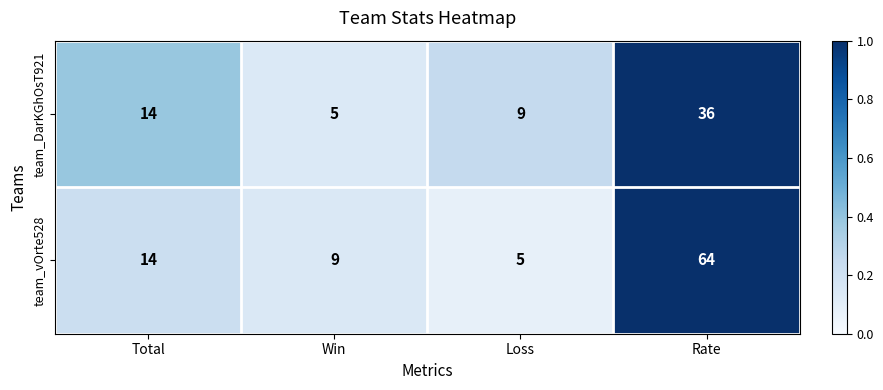

What is the total value across all series at Total?

28